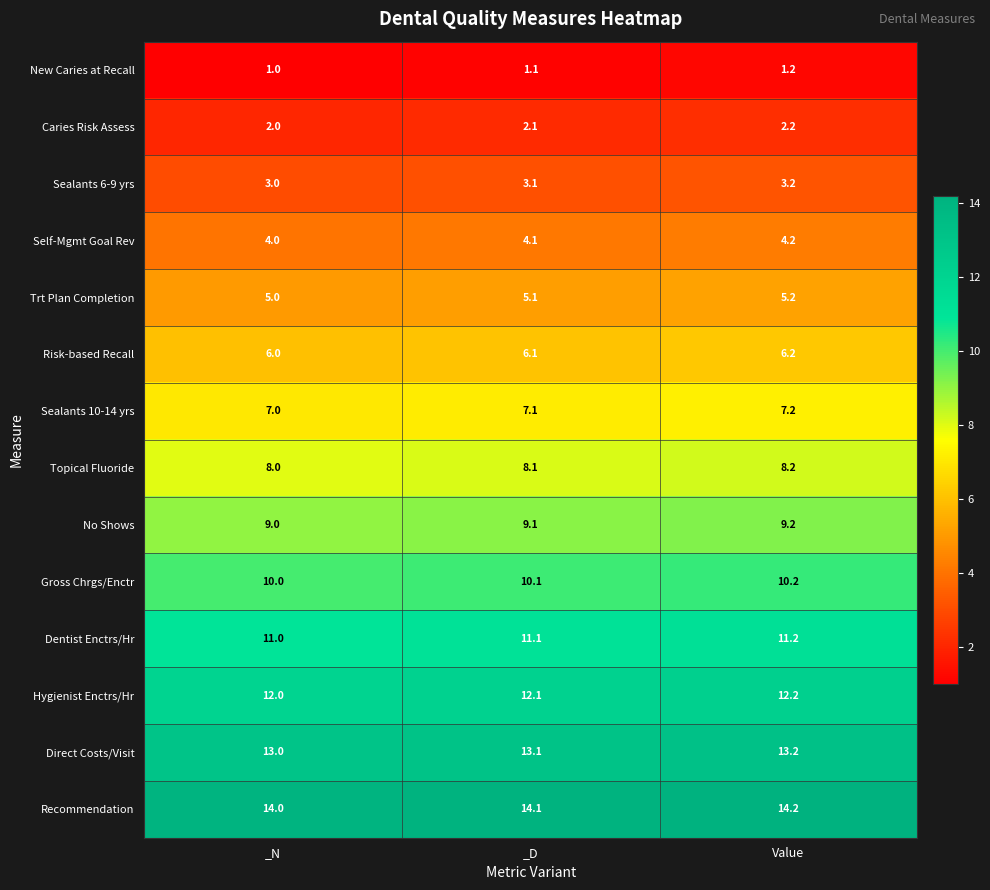

List the series in order of their peak value, highest first.

Recommendation, Direct Costs/Visit, Hygienist Enctrs/Hr, Dentist Enctrs/Hr, Gross Chrgs/Enctr, No Shows, Topical Fluoride, Sealants 10-14 yrs, Risk-based Recall, Trt Plan Completion, Self-Mgmt Goal Rev, Sealants 6-9 yrs, Caries Risk Assess, New Caries at Recall